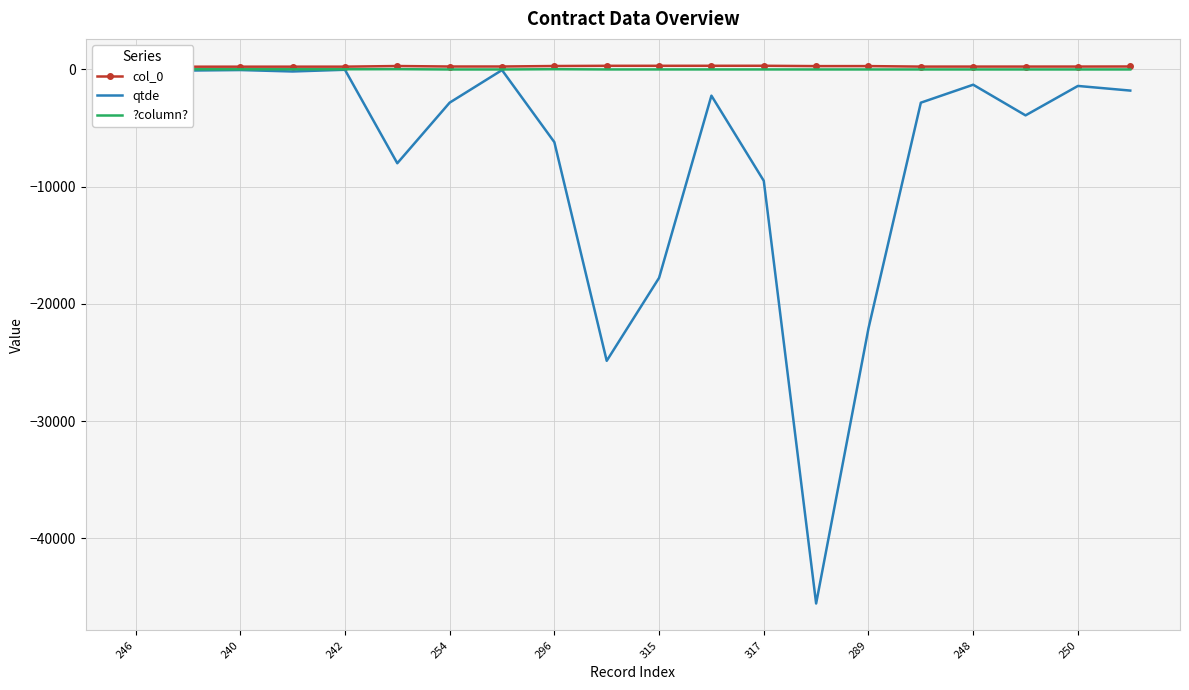

Which series has the largest total across all categories?

col_0